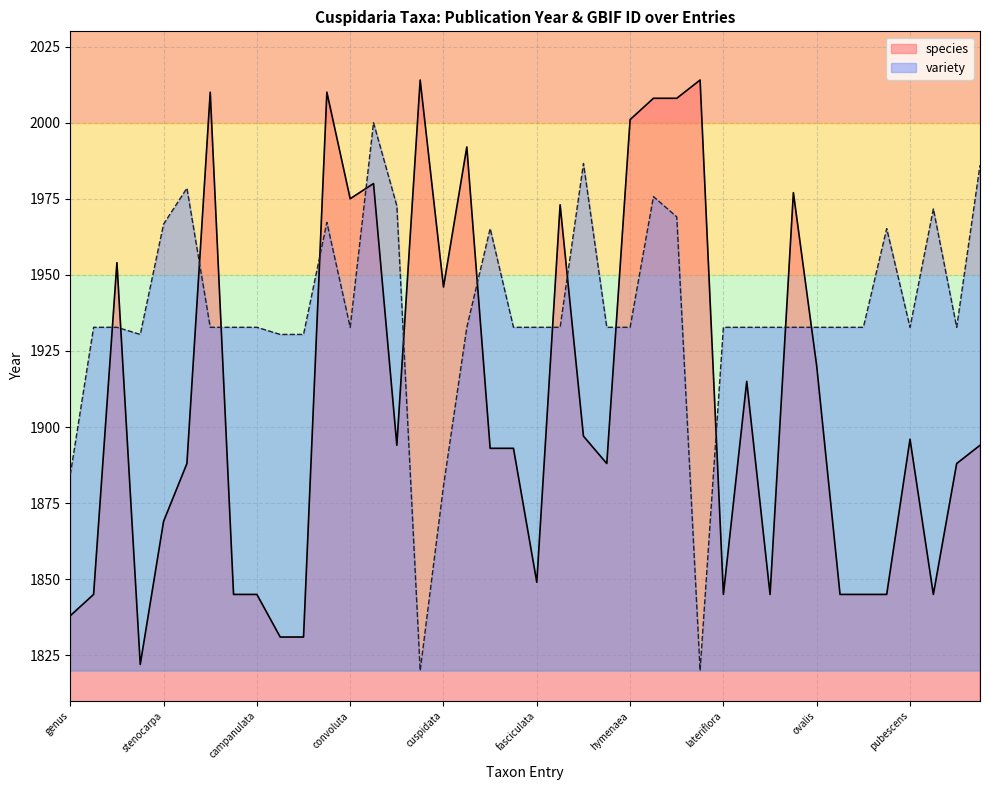

What is the label of the 2nd point from the right?

pulchella_1